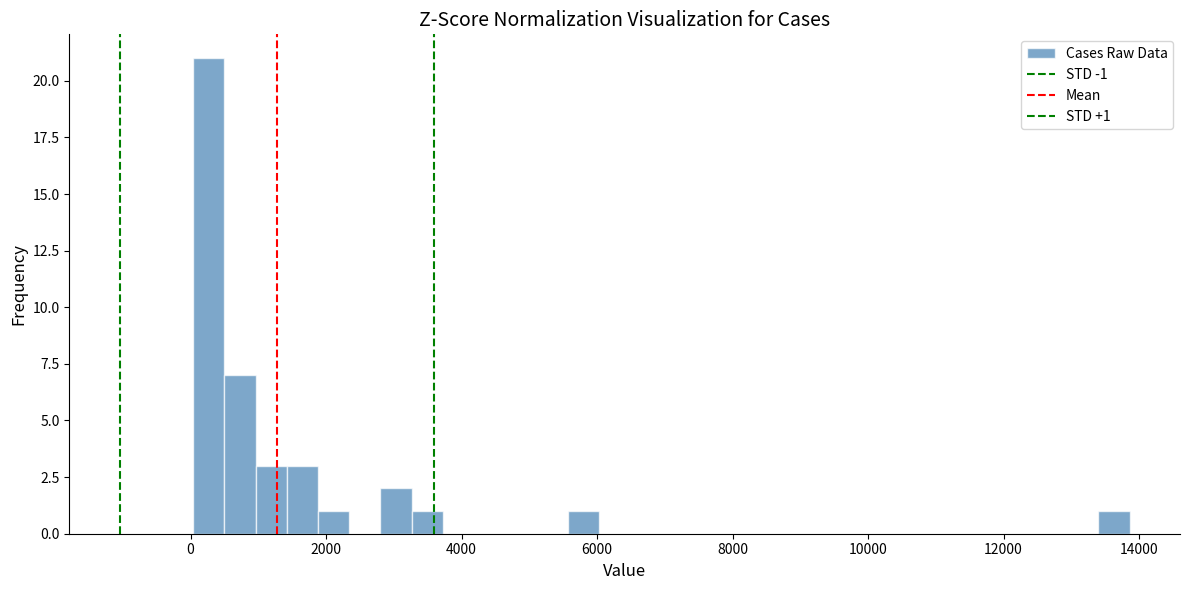

Read against the x-axis, roughly where is the centre of the tallest bar?

200